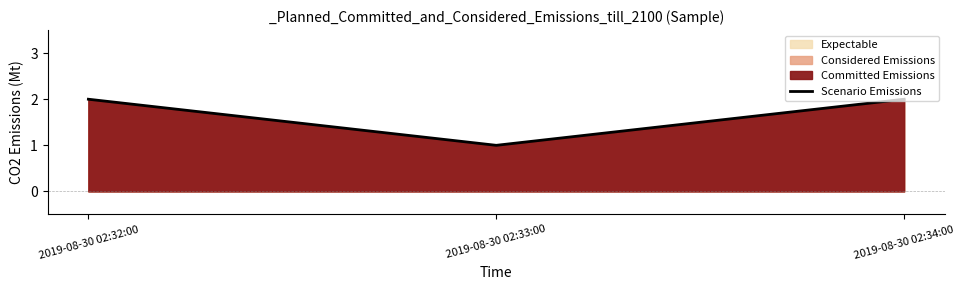

Rank the categories by value from lowest to highest.

2019-08-30 02:33:00, 2019-08-30 02:32:00, 2019-08-30 02:34:00